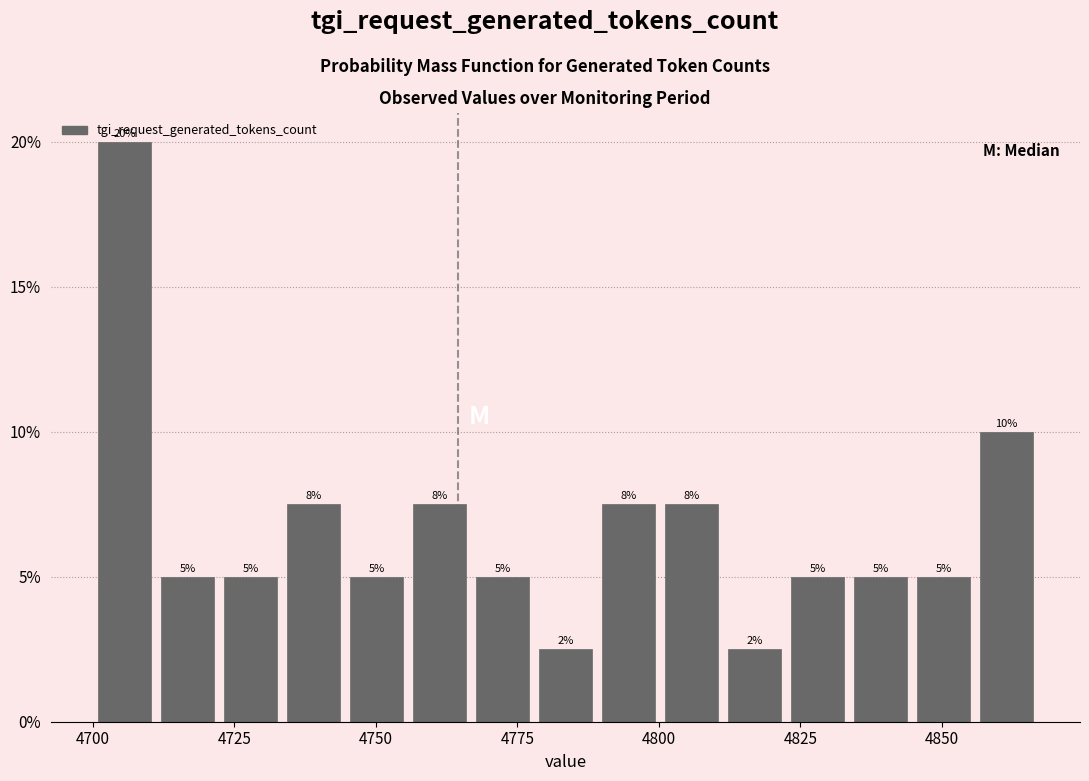

Around what value on the x-axis is the tallest bar? Give the approximate position of its centre, as read against the axis.

4705